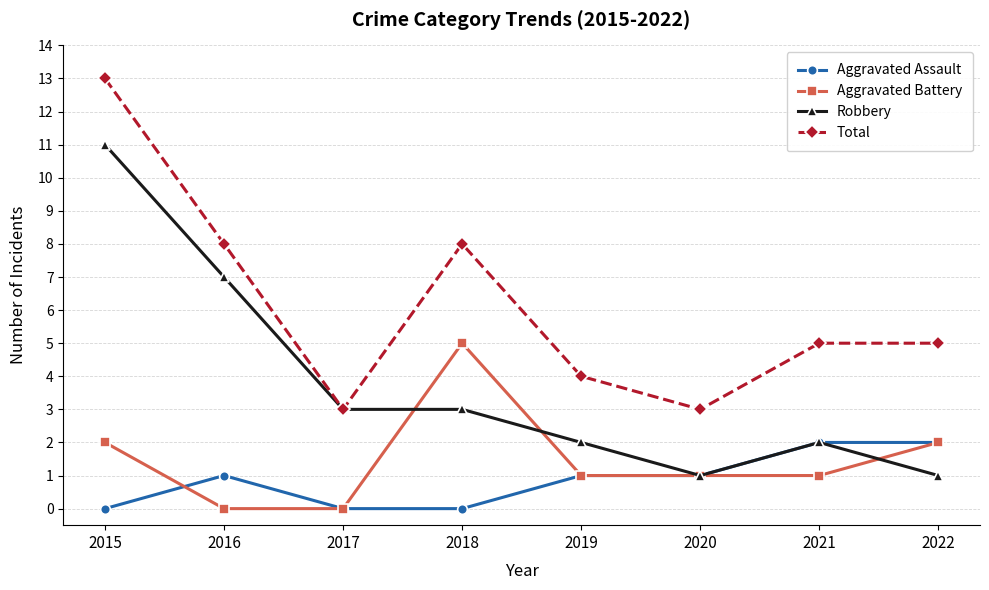

At which category is the sum across all series the highest?

2015